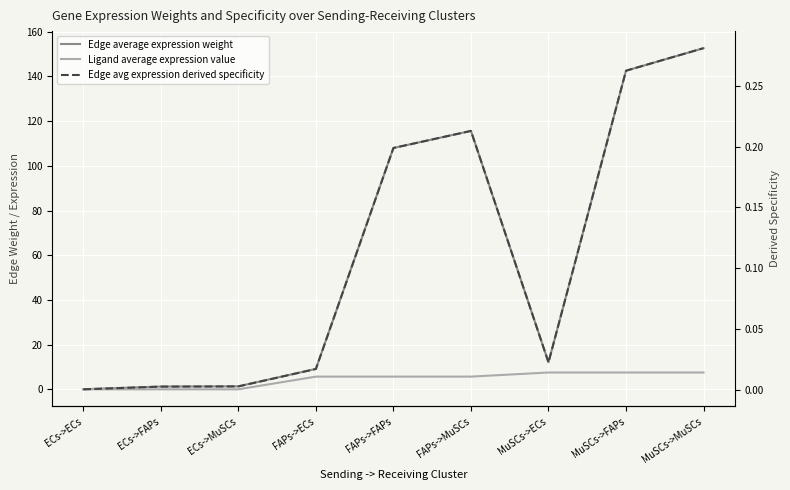

Between FAPs->ECs and ECs->MuSCs, which is larger?

FAPs->ECs